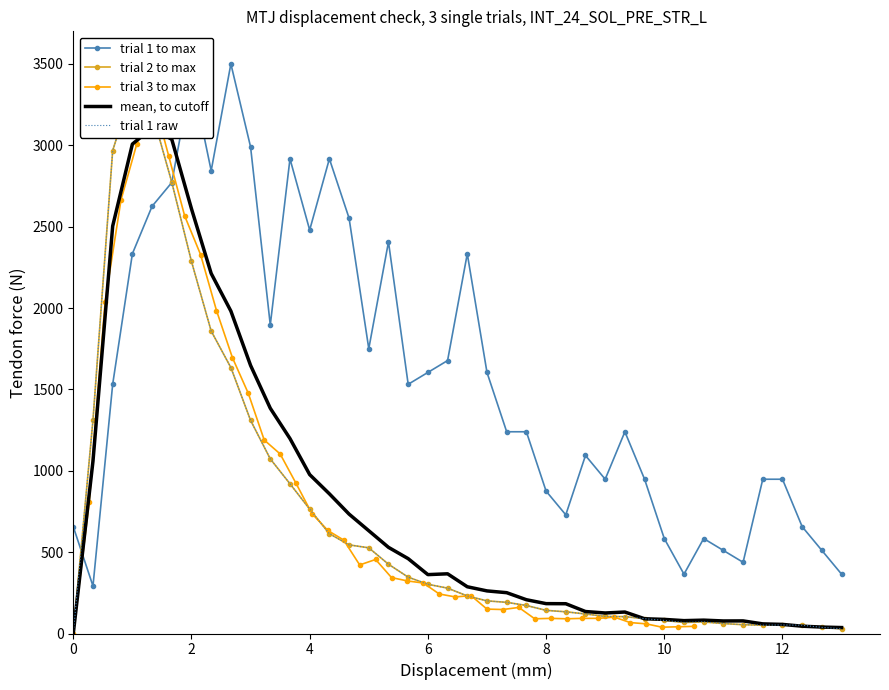

Reading left to right, transcribe all the data shown in this chart.

trial 1 to max: 656.2	291.7	1531.2	2333.3	2625.0	2770.8	3427.1	2843.8	3500.0	2989.6	1895.8	2916.7	2479.2	2916.7	2552.1	1750.0	2406.2	1531.2	1604.2	1677.1	2333.3	1604.2	1239.6	1239.6	875.0	729.2	1093.8	947.9	1239.6	947.9	583.3	364.6	583.3	510.4	437.5	947.9	947.9	656.2	510.4	364.6
trial 2 to max: 0.0	1311.7	2967.5	3350.0	3202.2	2772.8	2286.0	1858.3	1634.0	1309.6	1072.9	919.9	764.1	613.2	544.7	526.5	425.7	346.2	302.4	278.8	230.7	200.5	191.5	172.2	142.3	133.4	120.1	104.8	103.7	91.0	80.4	67.7	71.1	61.1	54.1	51.0	52.4	51.0	37.7	29.1
trial 3 to max: 0.0	806.3	2038.9	2664.3	3010.6	3300.0	2933.0	2566.1	2328.3	1984.7	1695.2	1475.6	1188.7	1103.4	922.6	736.5	633.1	573.7	421.2	454.8	343.7	323.0	310.1	242.9	224.8	232.6	149.9	147.3	160.2	90.4	93.0	90.4	93.0	93.0	100.8	67.2	59.4	38.8	41.3	43.9
mean, to cutoff: 0.0	1059.0	2503.2	3007.1	3106.4	3036.4	2609.5	2212.2	1981.2	1647.1	1384.1	1197.8	976.4	858.3	733.6	631.5	529.4	459.9	361.8	366.8	287.2	261.7	250.8	207.6	183.6	183.0	135.0	126.1	132.0	90.7	86.7	79.1	82.1	77.0	77.5	59.1	55.9	44.9	39.5	36.5
trial 1 raw: 0.0	1311.7	2967.5	3350.0	3202.2	2772.8	2286.0	1858.3	1634.0	1309.6	1072.9	919.9	764.1	613.2	544.7	526.5	425.7	346.2	302.4	278.8	230.7	200.5	191.5	172.2	142.3	133.4	120.1	104.8	103.7	91.0	80.4	67.7	71.1	61.1	54.1	51.0	52.4	51.0	37.7	29.1